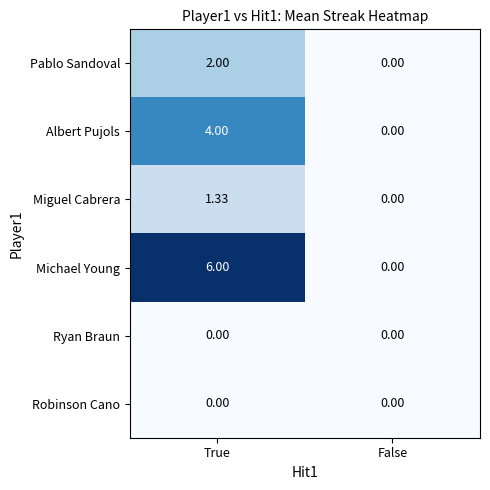

How many values in Michael Young are above zero?

1